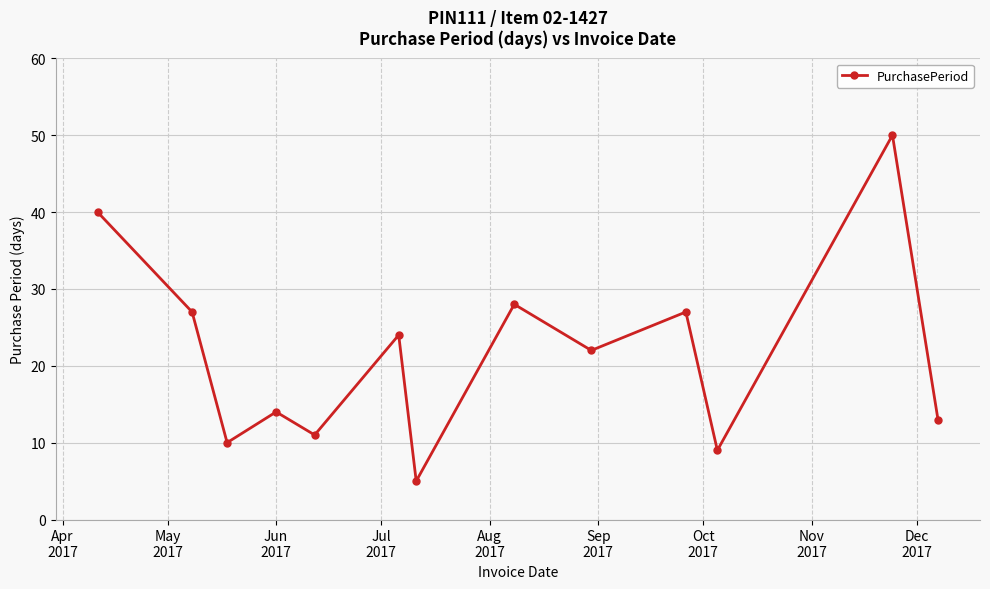

What is the minimum value shown in the chart?

5